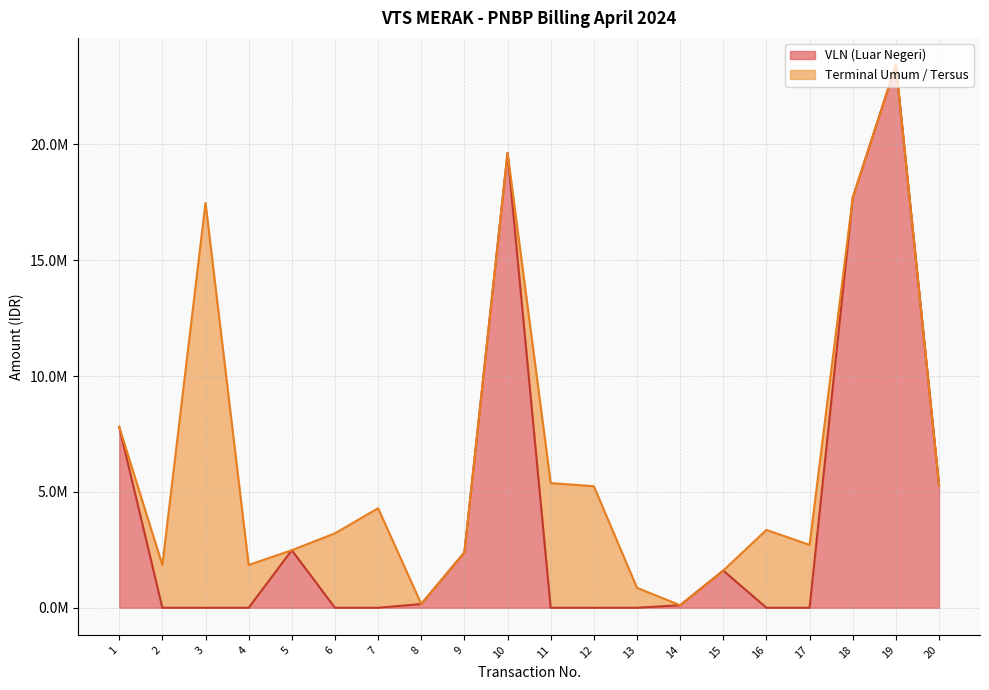

What is the value of the 9th point from the left?

2387779